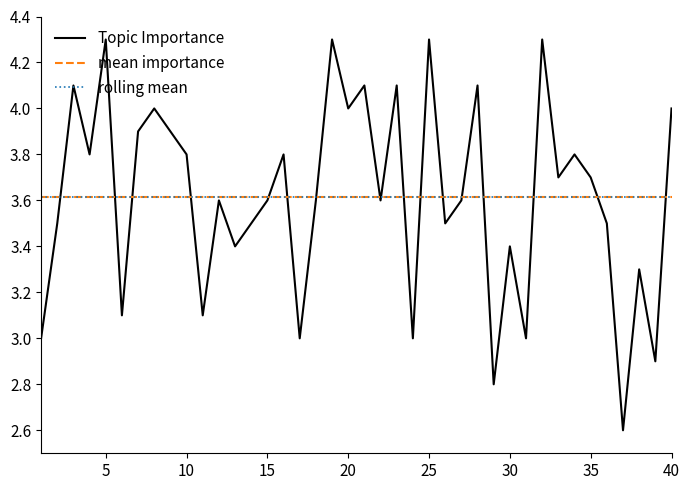

How many lines are shown in the chart?

1